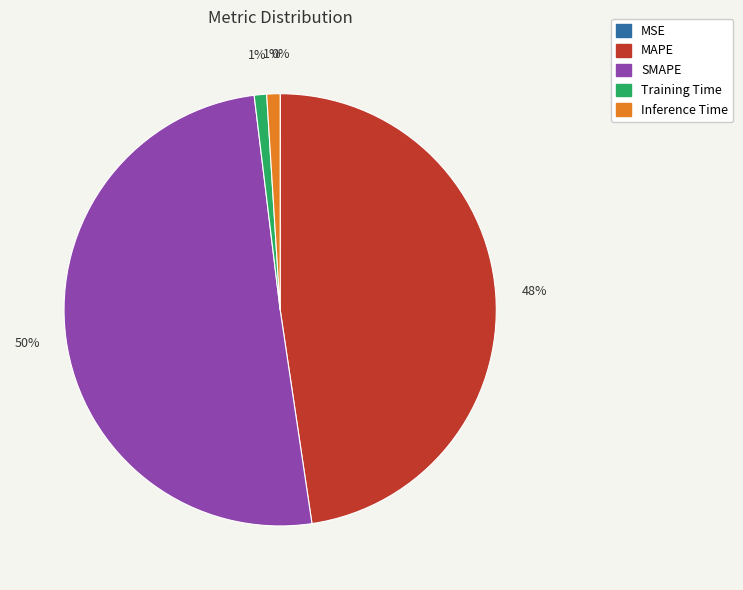

Which slice represents more than half of the pie?

SMAPE